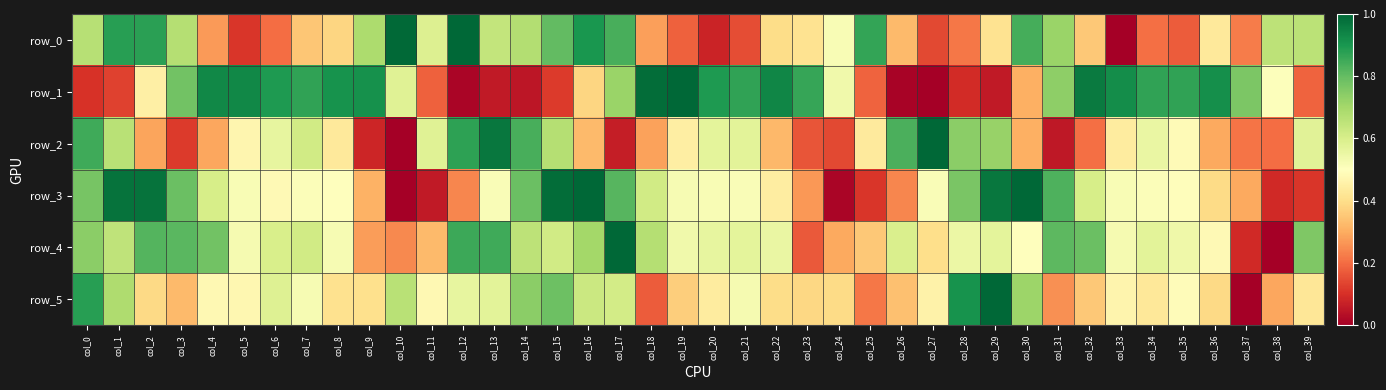

Reading right to left, what are all the values shown in this chart?

row_0: col_39=0.7	col_38=0.7	col_37=0.2	col_36=0.4	col_35=0.2	col_34=0.2	col_33=0.0	col_32=0.4	col_31=0.7	col_30=0.8	col_29=0.4	col_28=0.2	col_27=0.1	col_26=0.3	col_25=0.9	col_24=0.5	col_23=0.4	col_22=0.4	col_21=0.1	col_20=0.1	col_19=0.2	col_18=0.3	col_17=0.8	col_16=0.9	col_15=0.8	col_14=0.7	col_13=0.6	col_12=1.0	col_11=0.6	col_10=1.0	col_9=0.7	col_8=0.4	col_7=0.3	col_6=0.2	col_5=0.1	col_4=0.3	col_3=0.7	col_2=0.9	col_1=0.9	col_0=0.7
row_1: col_39=0.2	col_38=0.5	col_37=0.8	col_36=0.9	col_35=0.9	col_34=0.9	col_33=0.9	col_32=1.0	col_31=0.7	col_30=0.3	col_29=0.1	col_28=0.1	col_27=0.0	col_26=0.0	col_25=0.2	col_24=0.5	col_23=0.9	col_22=0.9	col_21=0.9	col_20=0.9	col_19=1.0	col_18=1.0	col_17=0.7	col_16=0.4	col_15=0.1	col_14=0.0	col_13=0.1	col_12=0.0	col_11=0.2	col_10=0.6	col_9=0.9	col_8=0.9	col_7=0.9	col_6=0.9	col_5=0.9	col_4=0.9	col_3=0.8	col_2=0.5	col_1=0.1	col_0=0.1
row_2: col_39=0.6	col_38=0.2	col_37=0.2	col_36=0.3	col_35=0.5	col_34=0.6	col_33=0.4	col_32=0.2	col_31=0.1	col_30=0.3	col_29=0.7	col_28=0.7	col_27=1.0	col_26=0.8	col_25=0.4	col_24=0.1	col_23=0.2	col_22=0.3	col_21=0.6	col_20=0.6	col_19=0.4	col_18=0.3	col_17=0.1	col_16=0.3	col_15=0.7	col_14=0.8	col_13=1.0	col_12=0.9	col_11=0.6	col_10=0.0	col_9=0.1	col_8=0.4	col_7=0.6	col_6=0.6	col_5=0.5	col_4=0.3	col_3=0.1	col_2=0.3	col_1=0.7	col_0=0.8
row_3: col_39=0.1	col_38=0.1	col_37=0.3	col_36=0.4	col_35=0.5	col_34=0.5	col_33=0.5	col_32=0.6	col_31=0.8	col_30=1.0	col_29=1.0	col_28=0.8	col_27=0.5	col_26=0.2	col_25=0.1	col_24=0.0	col_23=0.3	col_22=0.4	col_21=0.5	col_20=0.5	col_19=0.5	col_18=0.6	col_17=0.8	col_16=1.0	col_15=1.0	col_14=0.8	col_13=0.5	col_12=0.2	col_11=0.1	col_10=0.0	col_9=0.3	col_8=0.5	col_7=0.5	col_6=0.5	col_5=0.5	col_4=0.6	col_3=0.8	col_2=1.0	col_1=1.0	col_0=0.8
row_4: col_39=0.8	col_38=0.0	col_37=0.1	col_36=0.5	col_35=0.5	col_34=0.6	col_33=0.5	col_32=0.8	col_31=0.8	col_30=0.5	col_29=0.6	col_28=0.5	col_27=0.4	col_26=0.6	col_25=0.4	col_24=0.3	col_23=0.2	col_22=0.6	col_21=0.6	col_20=0.6	col_19=0.5	col_18=0.7	col_17=1.0	col_16=0.7	col_15=0.6	col_14=0.7	col_13=0.9	col_12=0.9	col_11=0.3	col_10=0.2	col_9=0.3	col_8=0.5	col_7=0.6	col_6=0.6	col_5=0.5	col_4=0.8	col_3=0.8	col_2=0.8	col_1=0.7	col_0=0.7
row_5: col_39=0.4	col_38=0.3	col_37=0.0	col_36=0.4	col_35=0.5	col_34=0.4	col_33=0.5	col_32=0.4	col_31=0.3	col_30=0.7	col_29=1.0	col_28=0.9	col_27=0.5	col_26=0.3	col_25=0.2	col_24=0.4	col_23=0.4	col_22=0.4	col_21=0.5	col_20=0.4	col_19=0.4	col_18=0.2	col_17=0.6	col_16=0.6	col_15=0.8	col_14=0.7	col_13=0.6	col_12=0.6	col_11=0.5	col_10=0.7	col_9=0.4	col_8=0.4	col_7=0.5	col_6=0.6	col_5=0.5	col_4=0.5	col_3=0.3	col_2=0.4	col_1=0.7	col_0=0.9